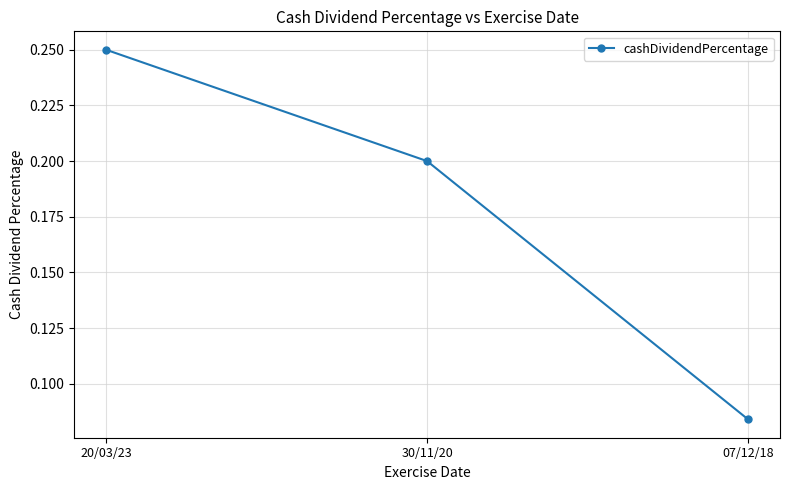

Which has a higher value, 07/12/18 or 30/11/20?

30/11/20